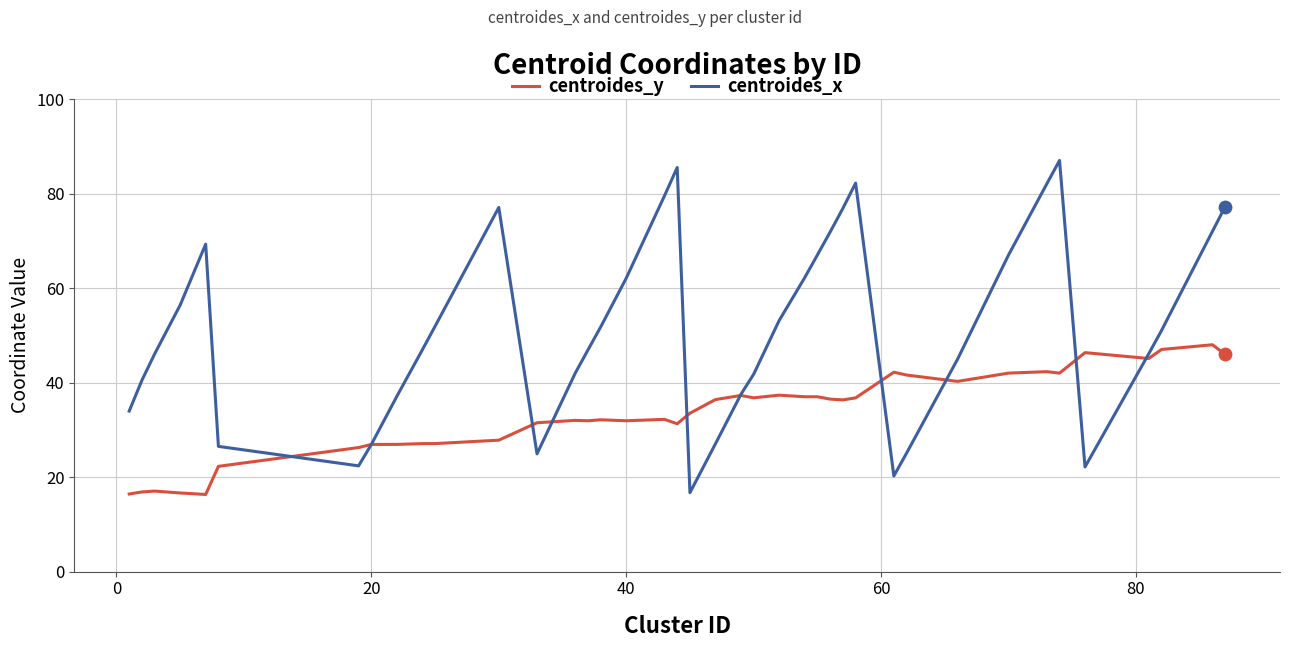

Which series has the largest total across all categories?

centroides_x